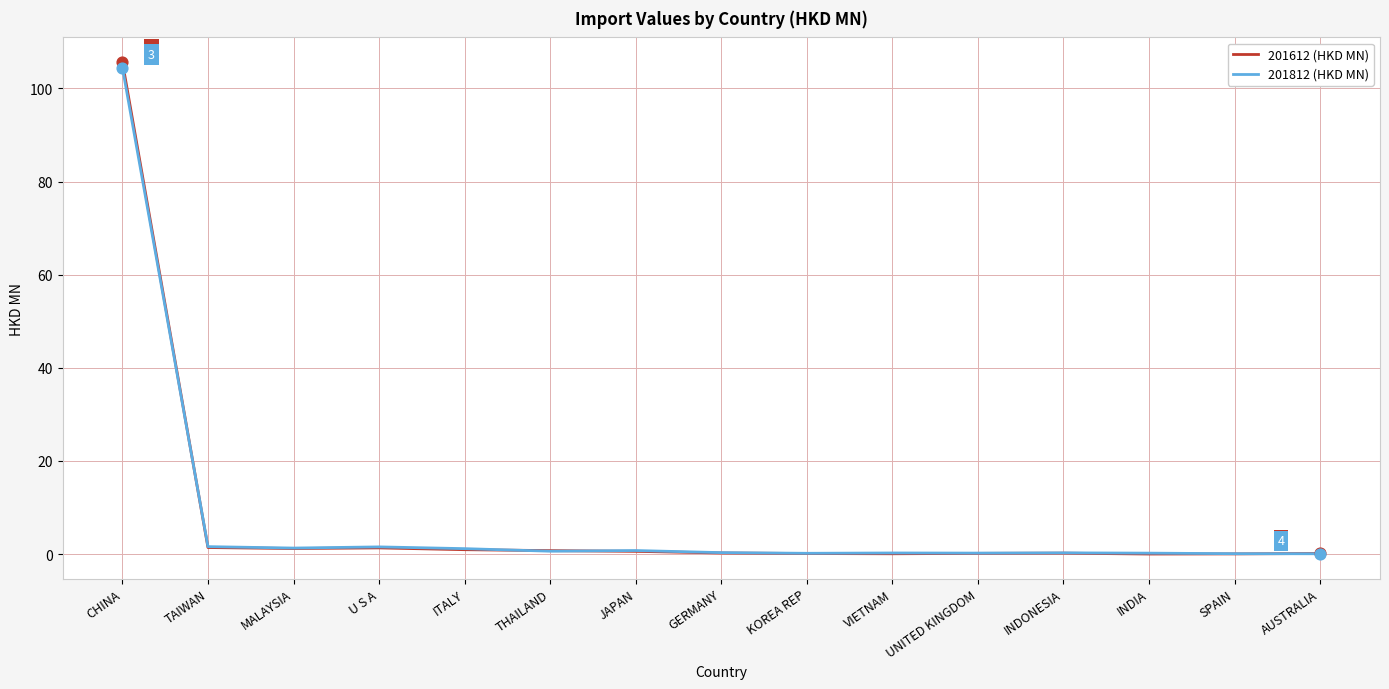

What is the total value across all series at INDONESIA?

0.5